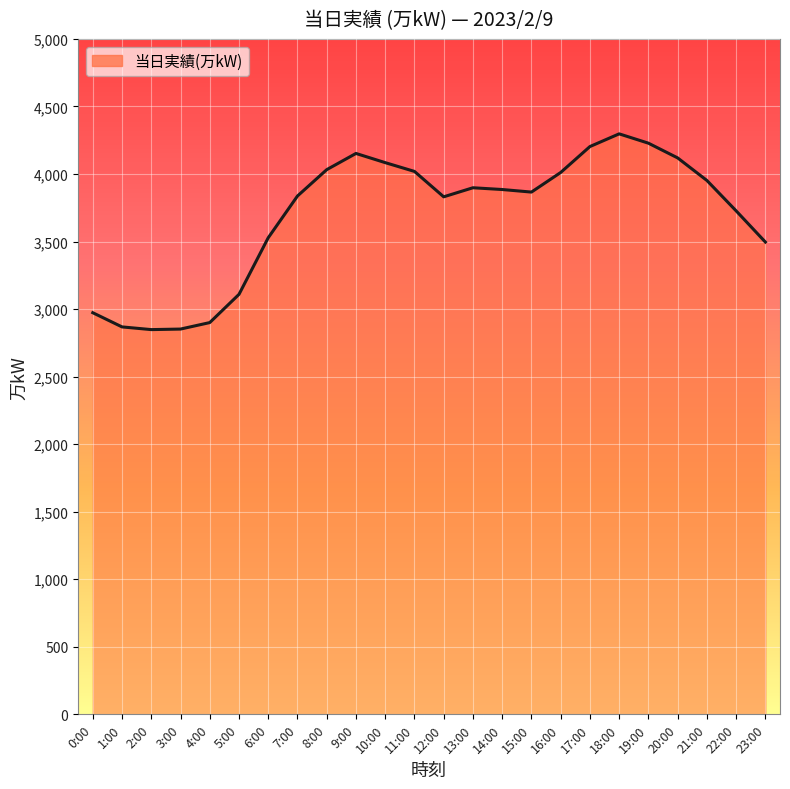

Which category has the highest value across all series?

18:00